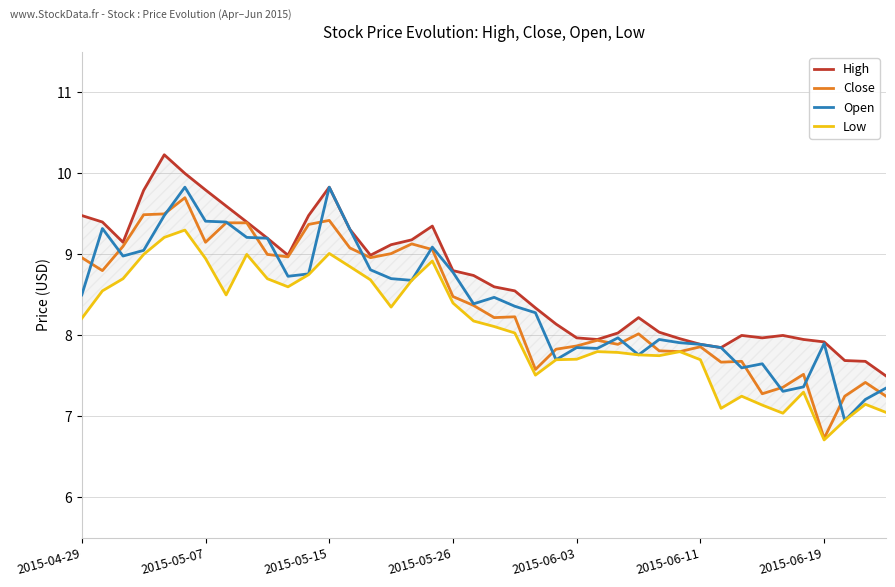

What is the difference between the maximum and minimum values in the Low series?

2.6